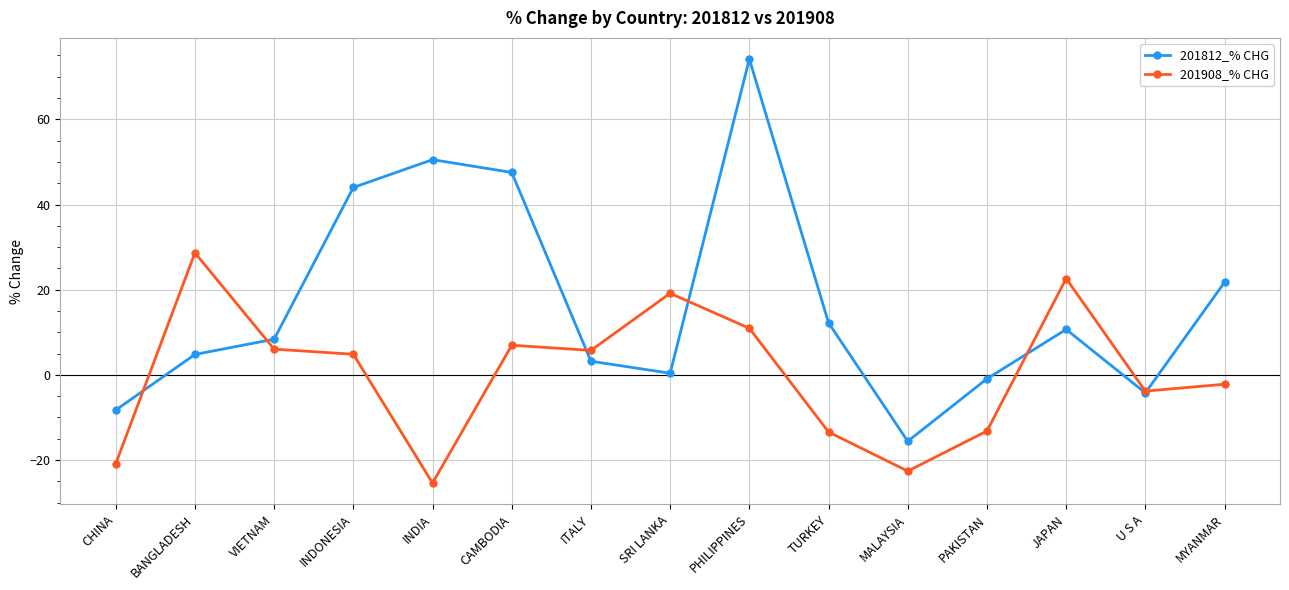

How many data points does each series have?

15